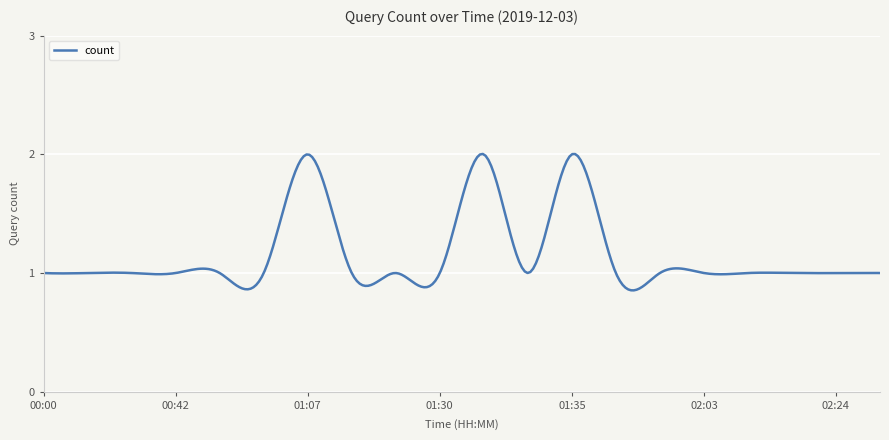

At which label is the value closest to 1?

00:00